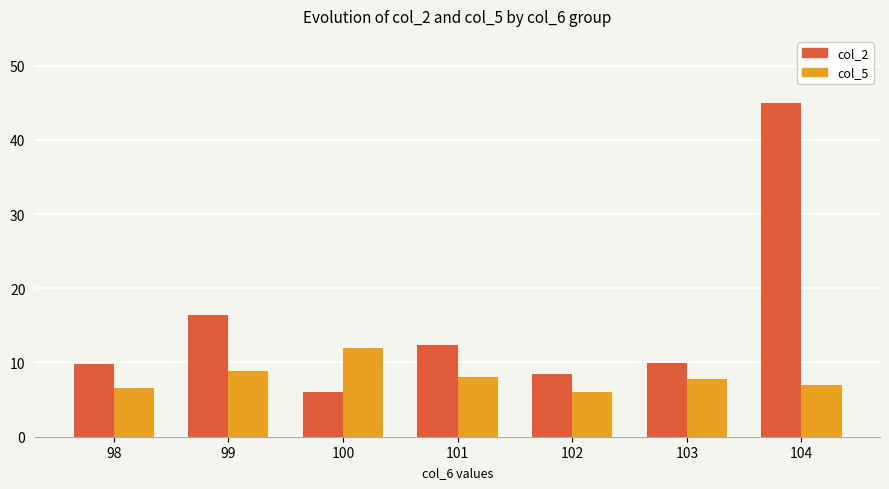

Which series has the widest spread of values?

col_2